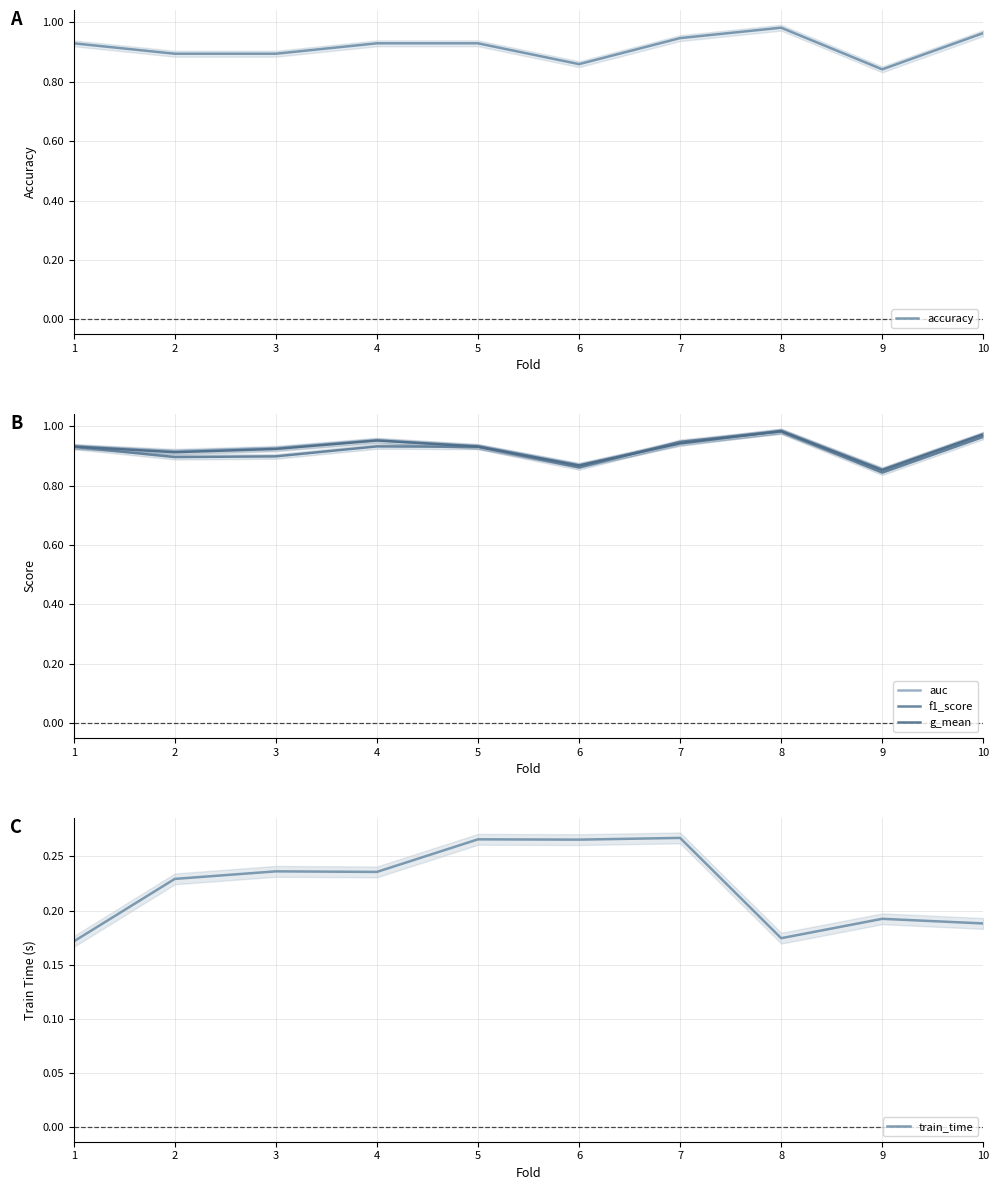

True or false: f1_score and train_time cross at least once.

False